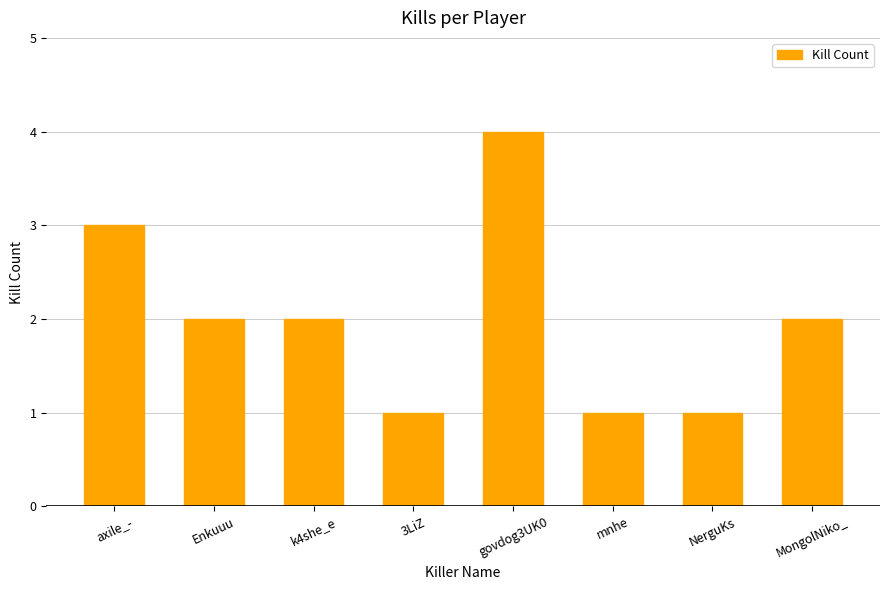

What is the sum of all values?

16